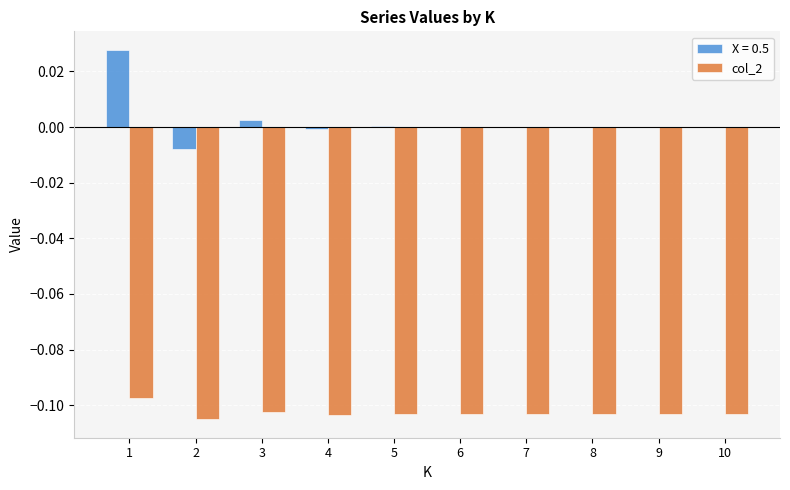

What is the sum of all col_2 values?

-1.0